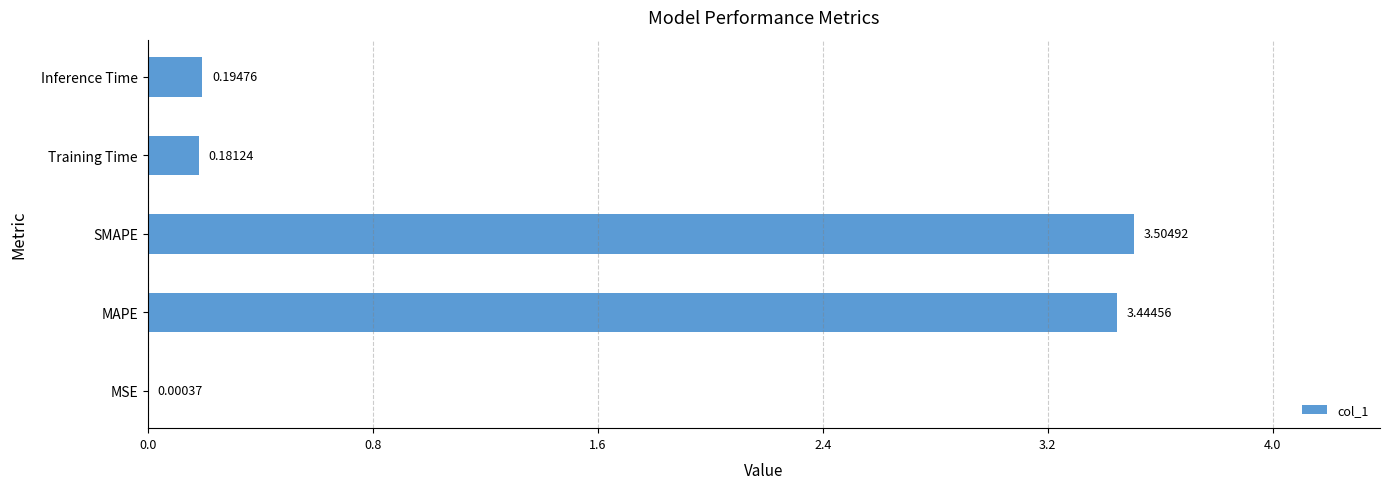

Which has a higher value, MSE or MAPE?

MAPE